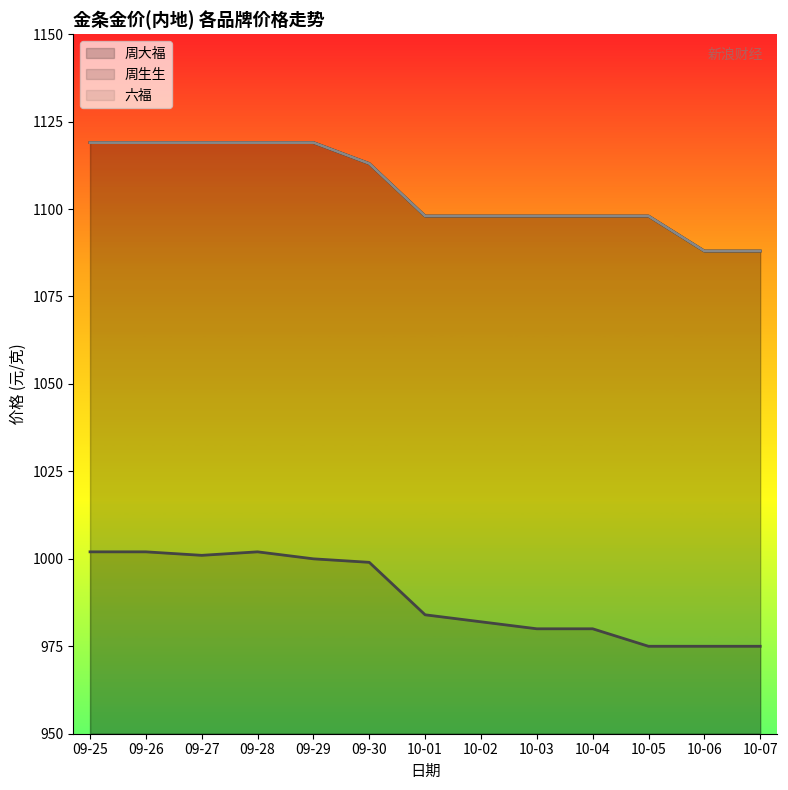

Reading right to left, what are all the values shown in this chart?

周大福: 10-07=1088	10-06=1088	10-05=1098	10-04=1098	10-03=1098	10-02=1098	10-01=1098	09-30=1113	09-29=1119	09-28=1119	09-27=1119	09-26=1119	09-25=1119
周生生: 10-07=975	10-06=975	10-05=975	10-04=980	10-03=980	10-02=982	10-01=984	09-30=999	09-29=1000	09-28=1002	09-27=1001	09-26=1002	09-25=1002
六福: 10-07=1088	10-06=1088	10-05=1098	10-04=1098	10-03=1098	10-02=1098	10-01=1098	09-30=1113	09-29=1119	09-28=1119	09-27=1119	09-26=1119	09-25=1119